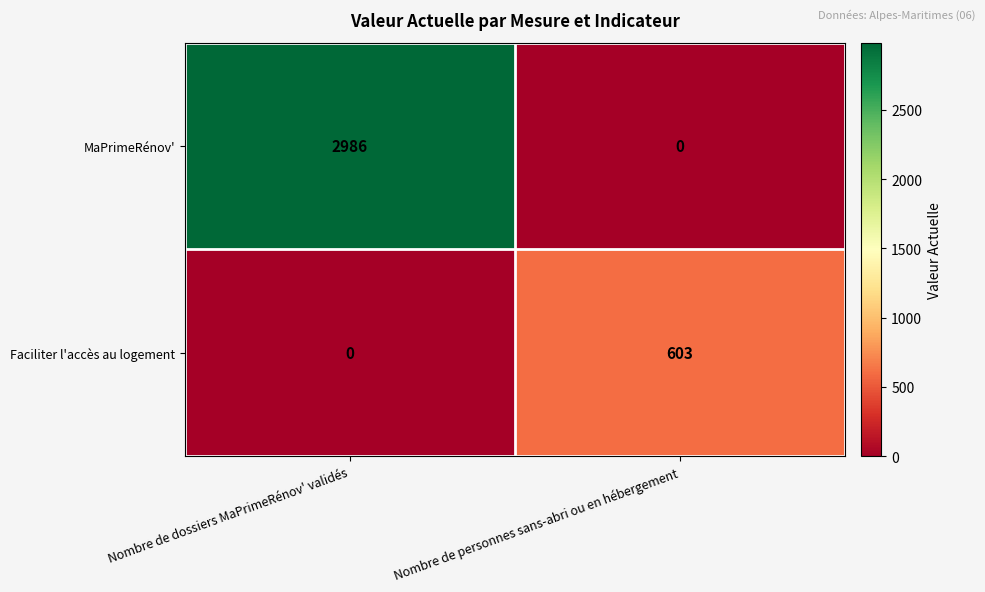

What is the maximum value shown in the chart?

2986